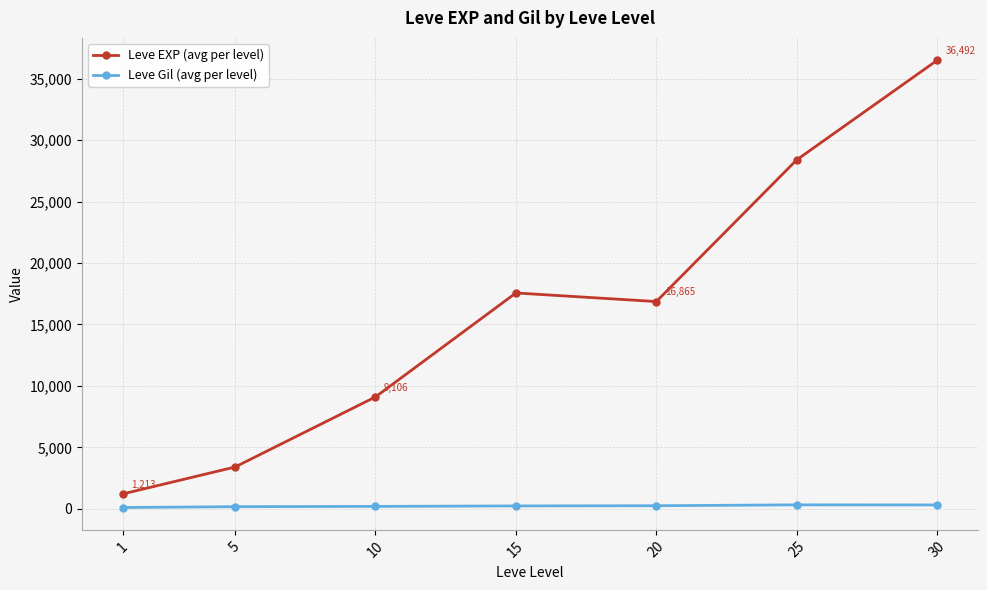

At 1, list the series in order from smallest to largest.

Leve Gil (avg per level), Leve EXP (avg per level)